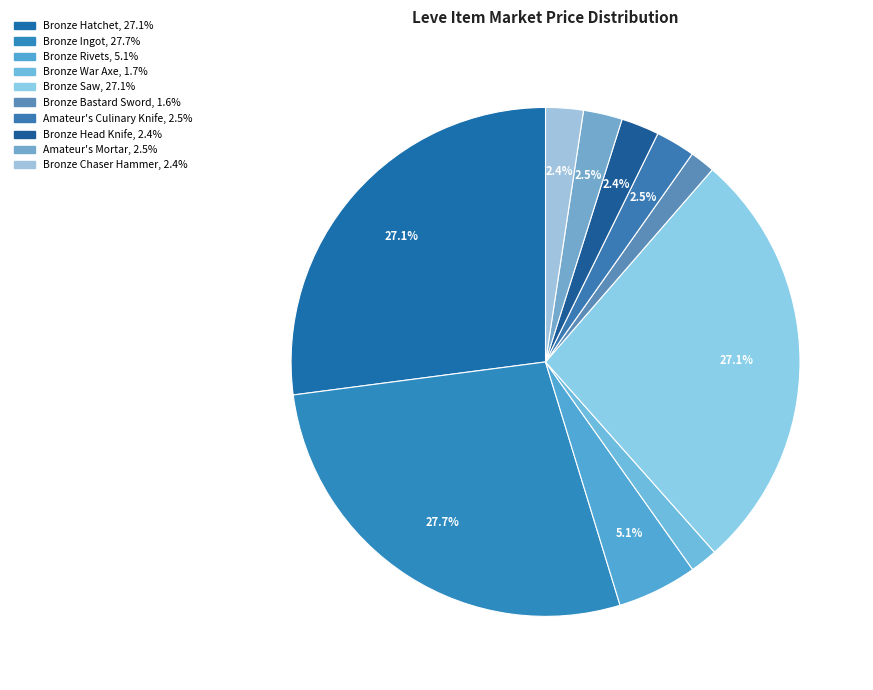

Is it true that Bronze War Axe is 13% of the pie?

False